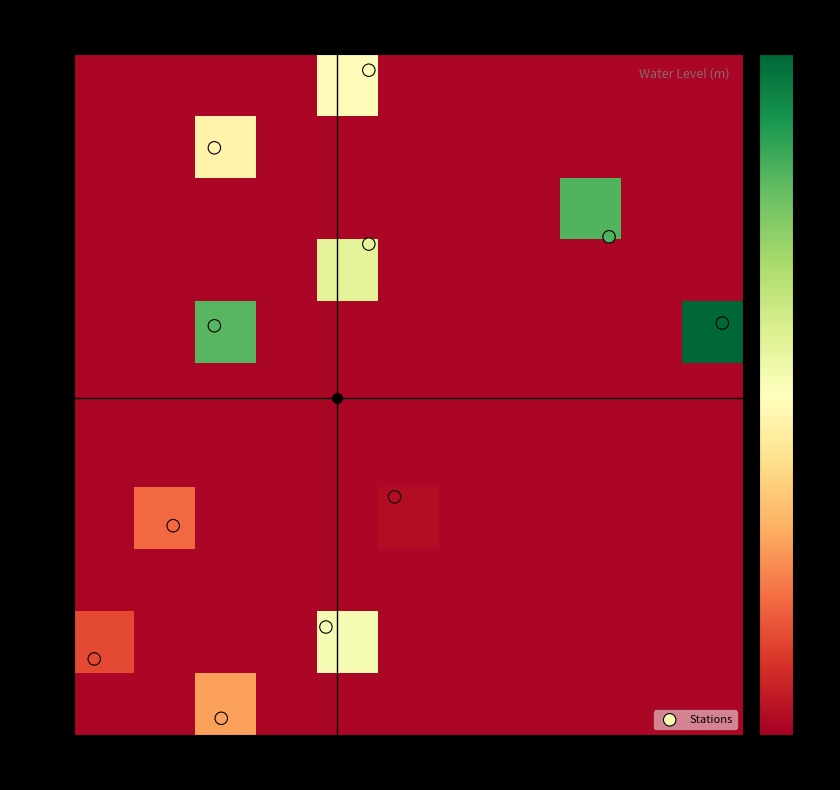

How many data points does each series have?

11